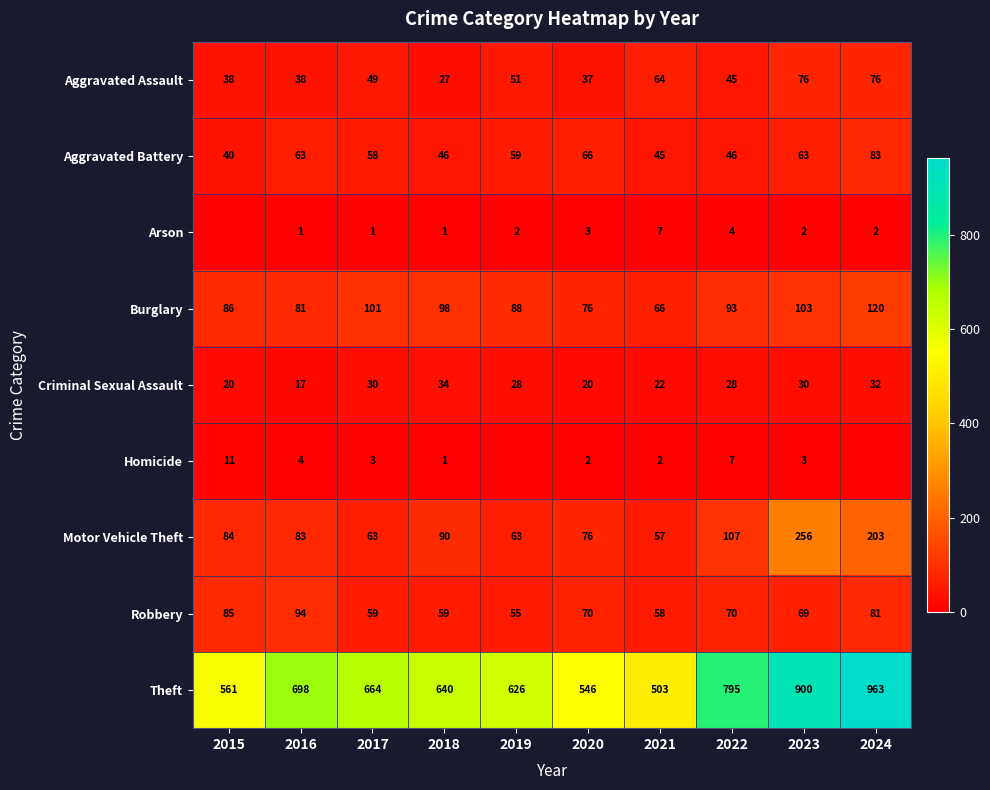

What is the difference between the Criminal Sexual Assault values at 2015 and 2021?

2